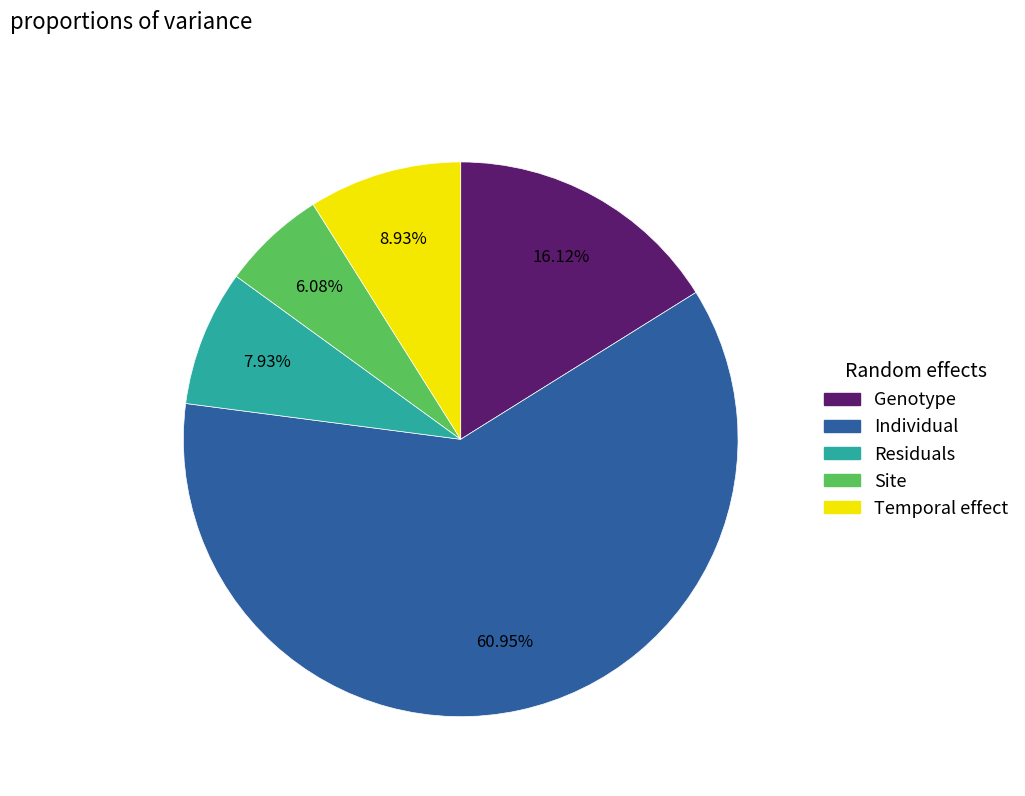

Does any single category account for the majority?

Yes